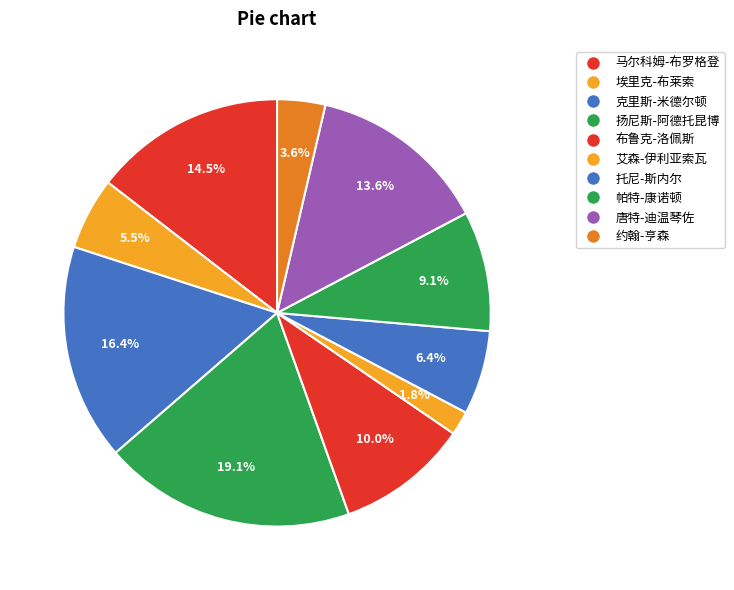

Which slice is the smallest?

艾森-伊利亚索瓦